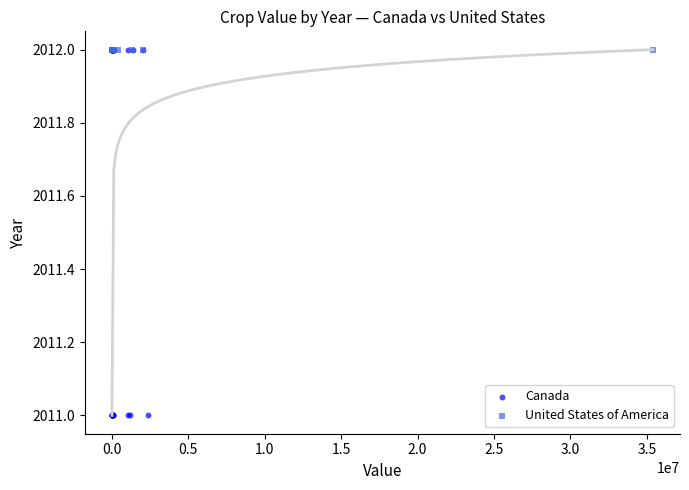

Which series contains the lowest Y value?

Canada